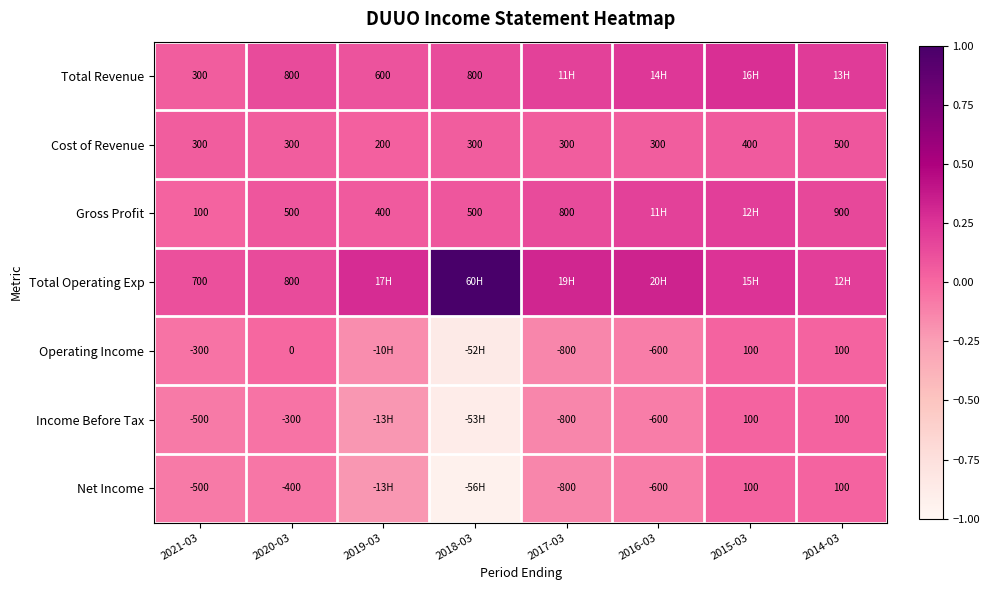

At which category is the sum across all series the highest?

2015-03